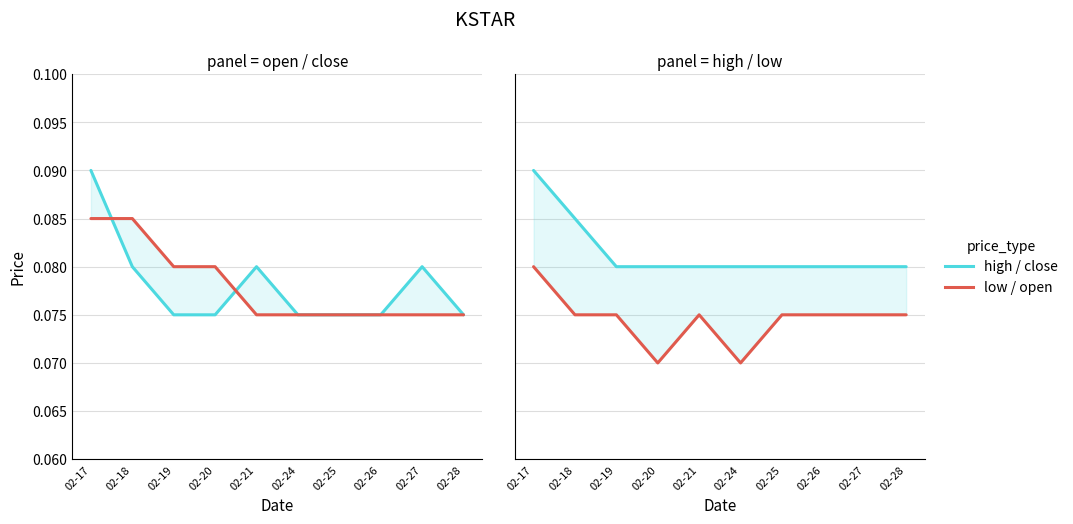

What is the sum of the open values at 02-27 and 02-24?

0.1